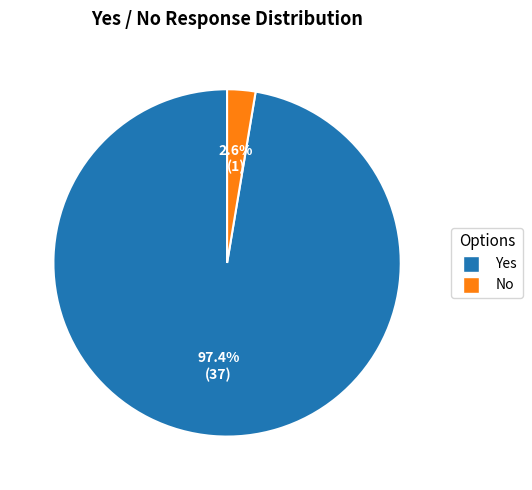

How many segments does this pie chart have?

2